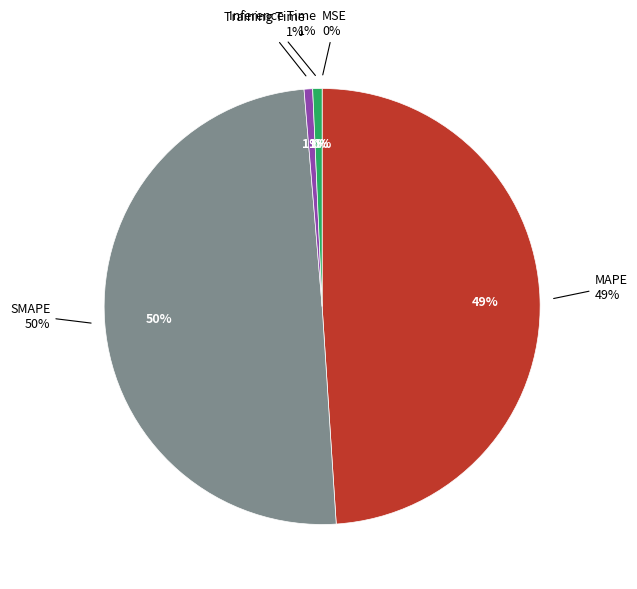

Which slice is the largest?

SMAPE